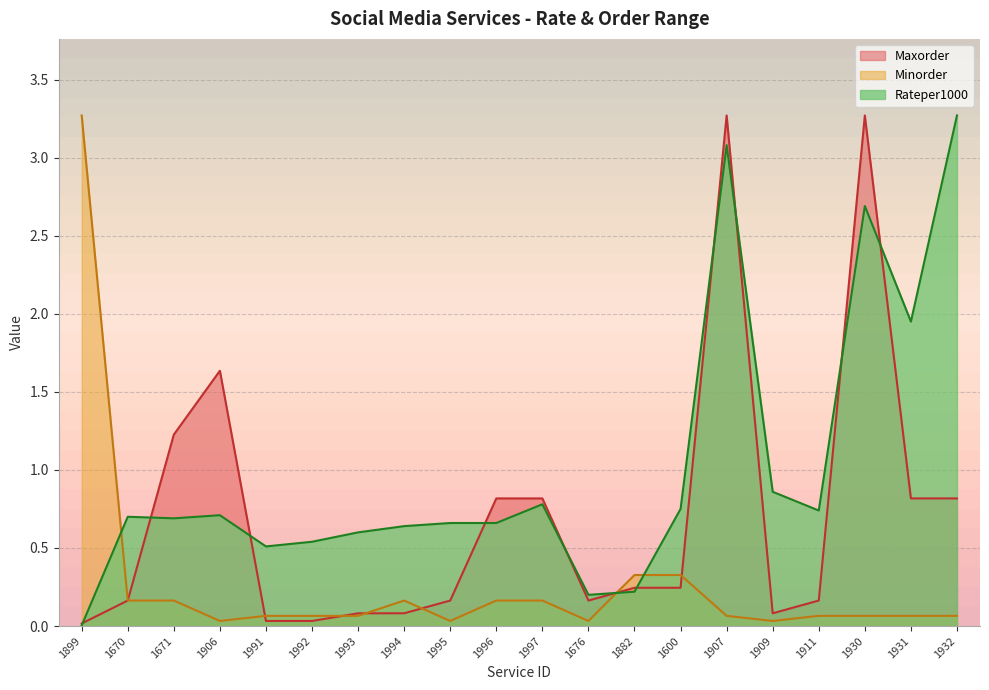

Count the number of data series in this chart.

3